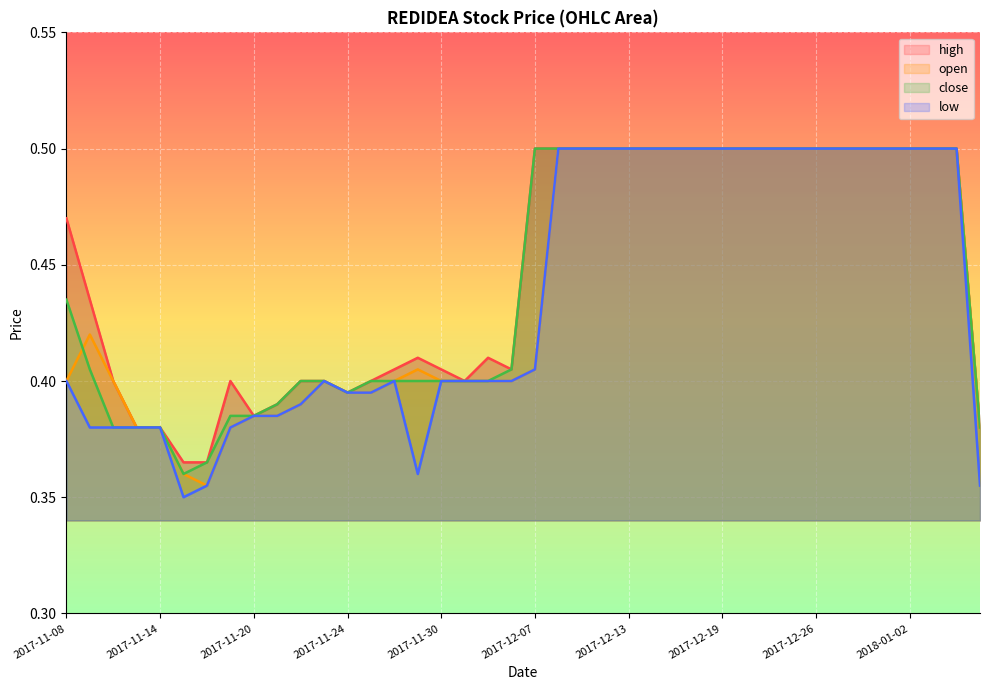

Is it true that high equals 0.4 at 19?

True